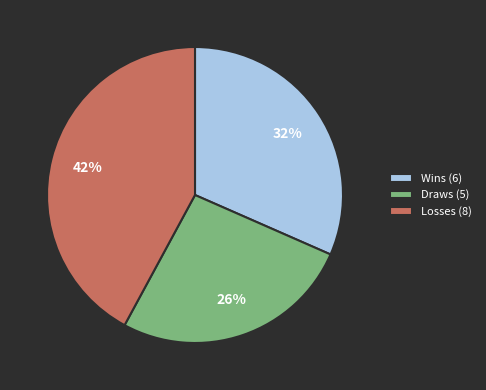

Rank the categories by value from highest to lowest.

Losses (8), Wins (6), Draws (5)